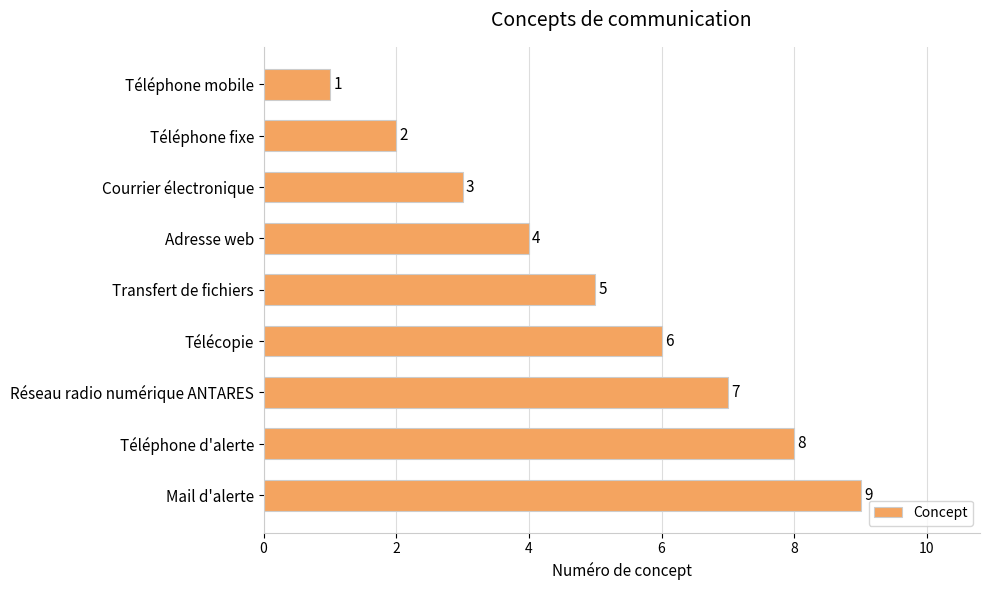

How many values are below 5?

4